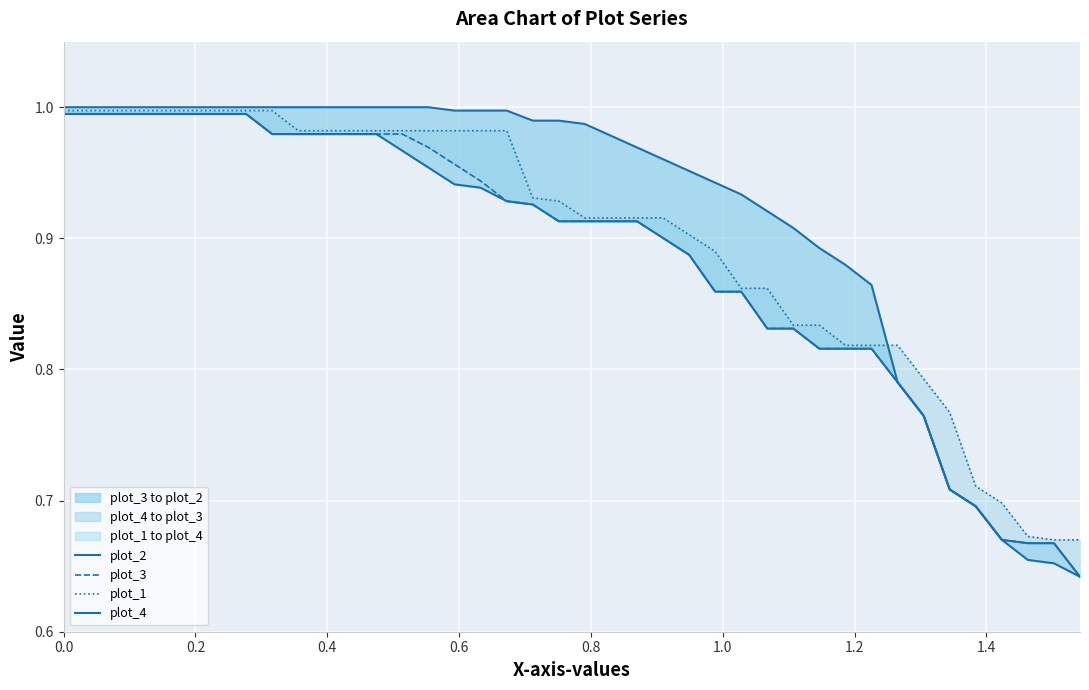

What is the difference between the second highest and minimum values in the plot_1 series?

0.3